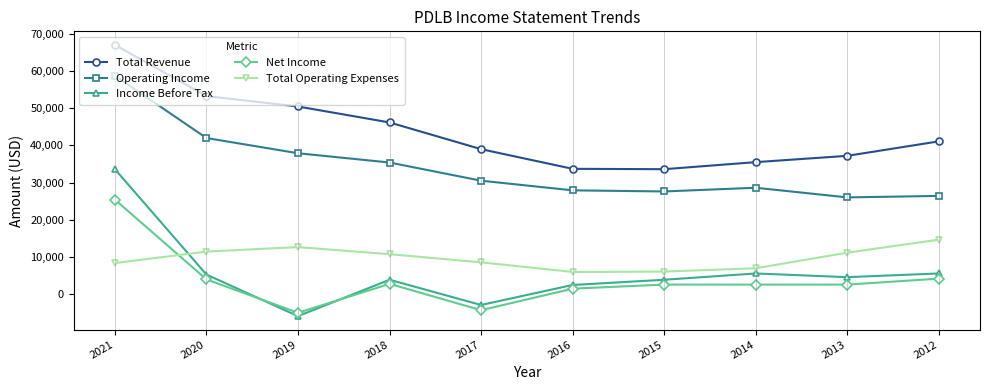

How many times do Total Operating Expenses and Income Before Tax cross each other?

1